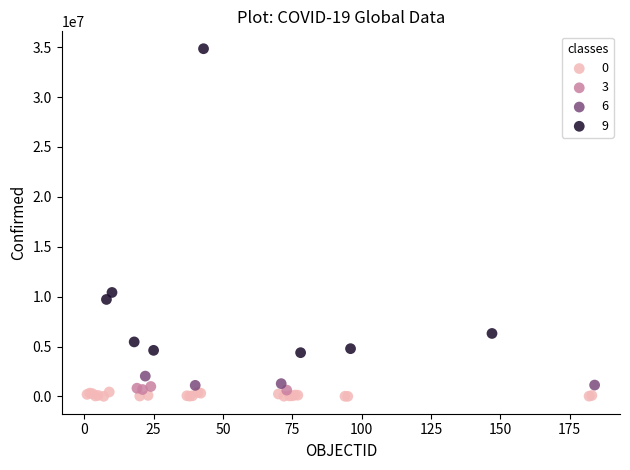

Which series contains the highest Y value?

9